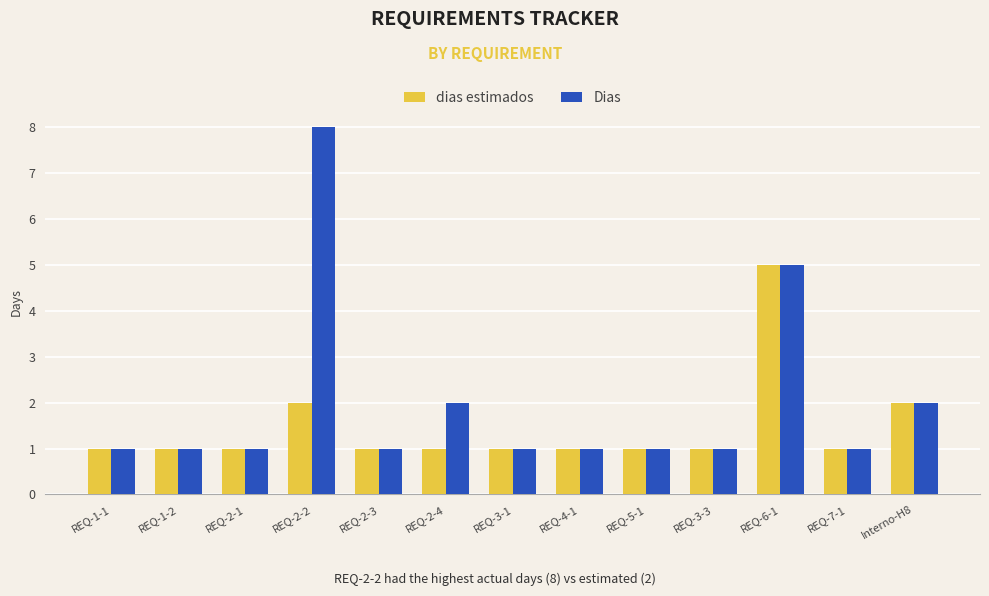

What is the value of the Dias bar at the 9th from the left?

1